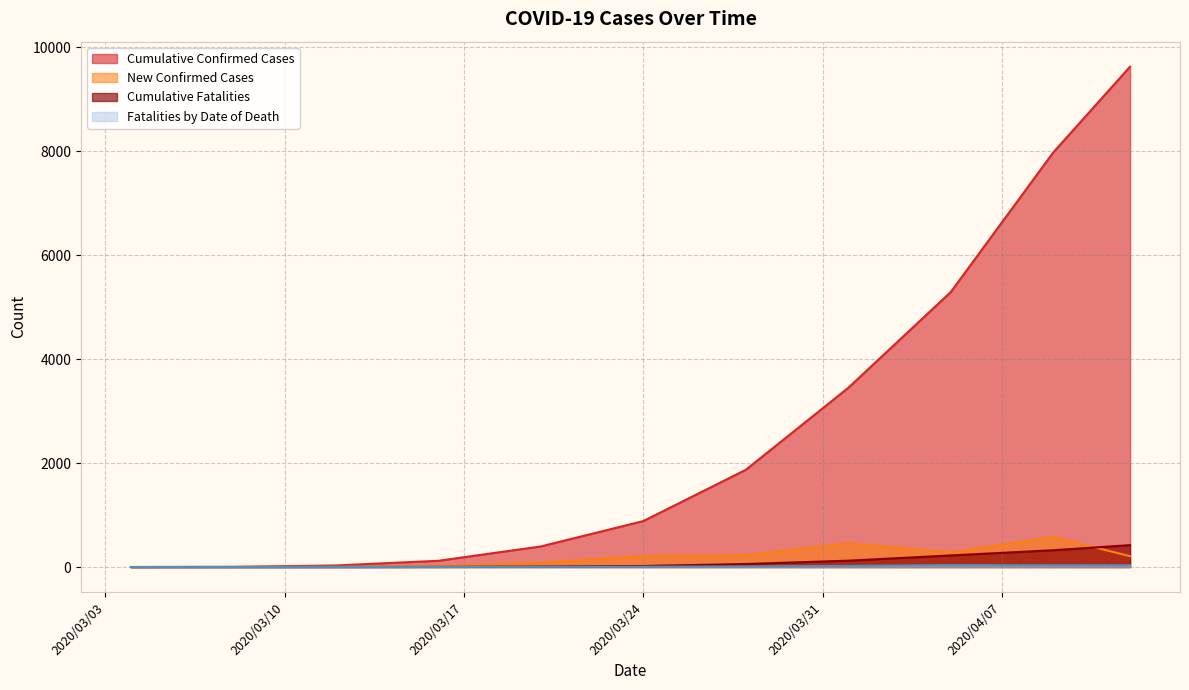

Which series has the largest total across all categories?

Cumulative Confirmed Cases